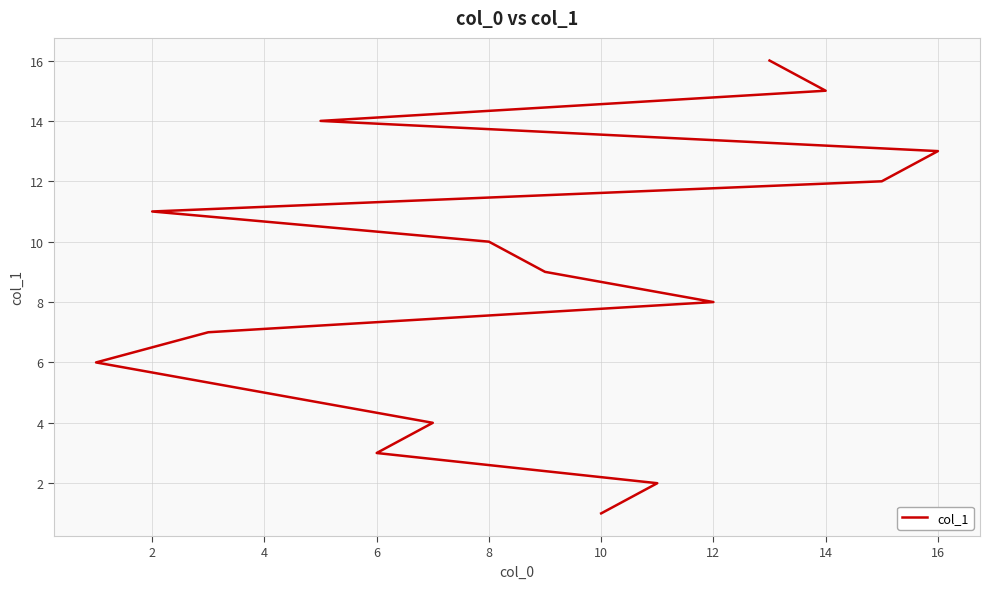

How many data points does each series have?

16